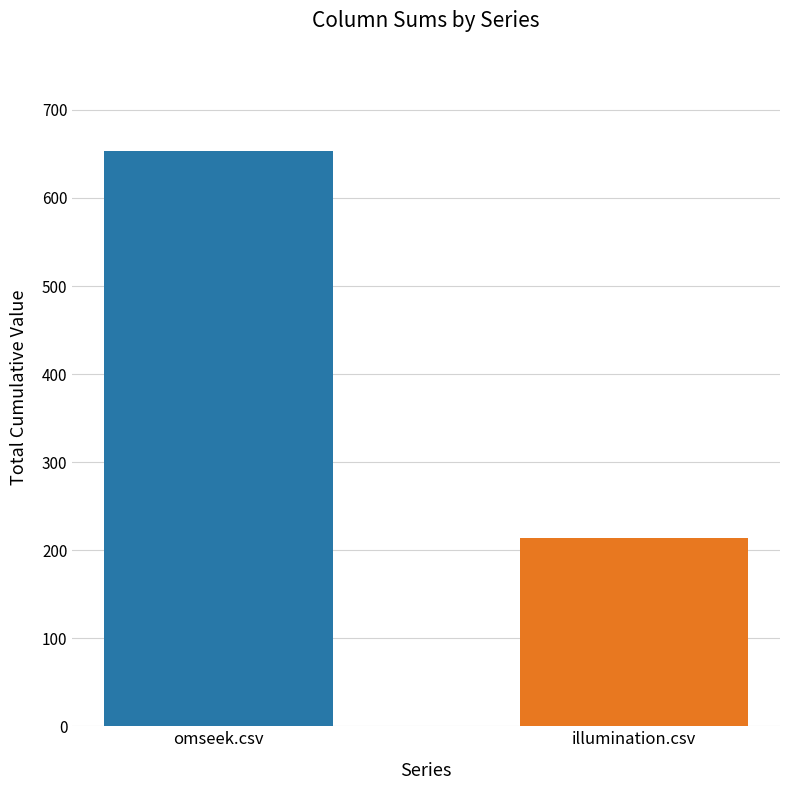

Reading right to left, transcribe all the data shown in this chart.

illumination.csv=214	omseek.csv=653